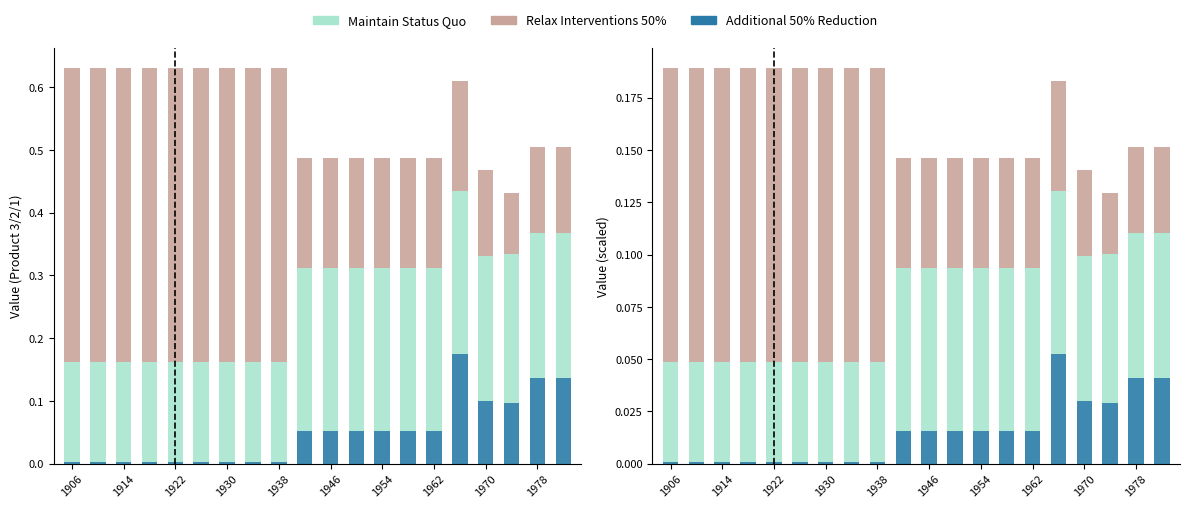

The value of Additional 50% Reduction at 15 is 0.1. True or false?

True